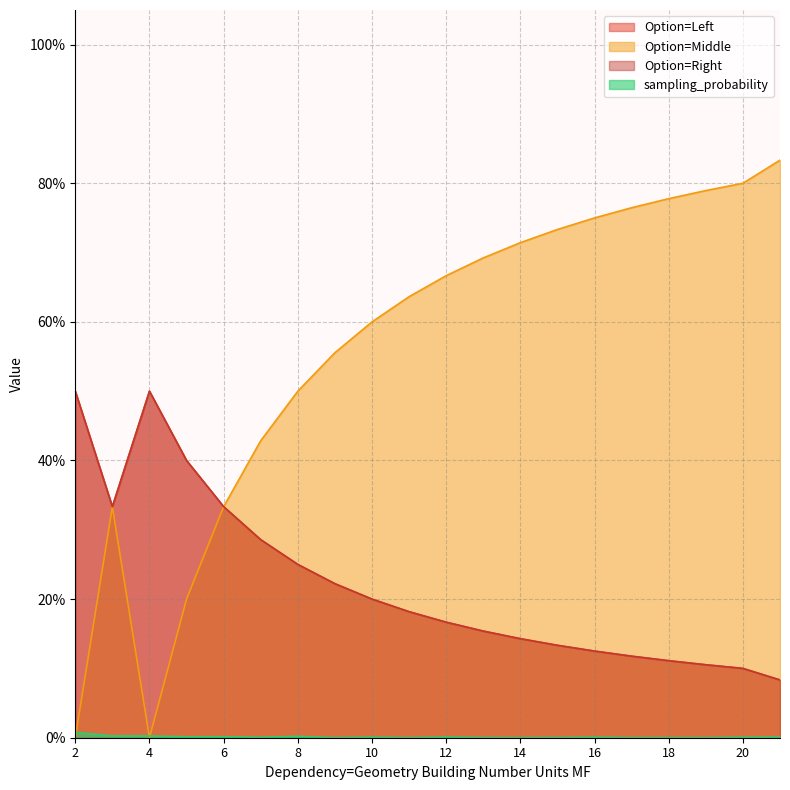

At which category does Option=Middle reach its first local valley?

4